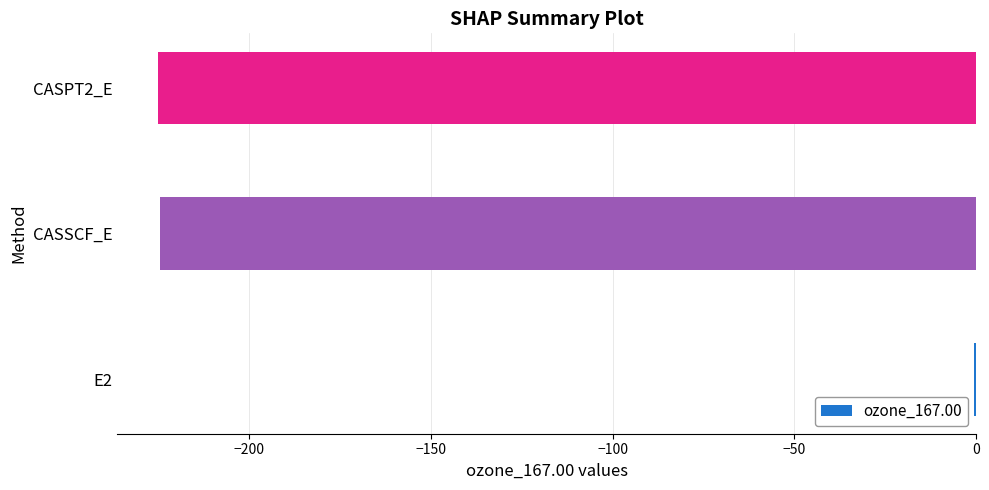

Which category has the highest value across all series?

E2